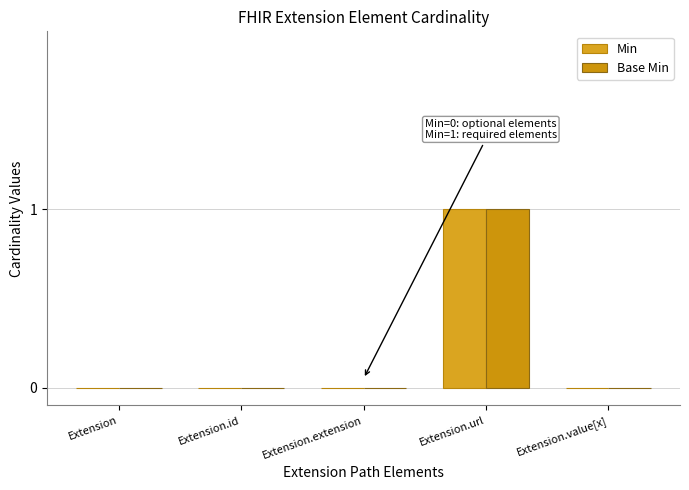

True or false: Min has a value of 1 at Extension.extension.

False